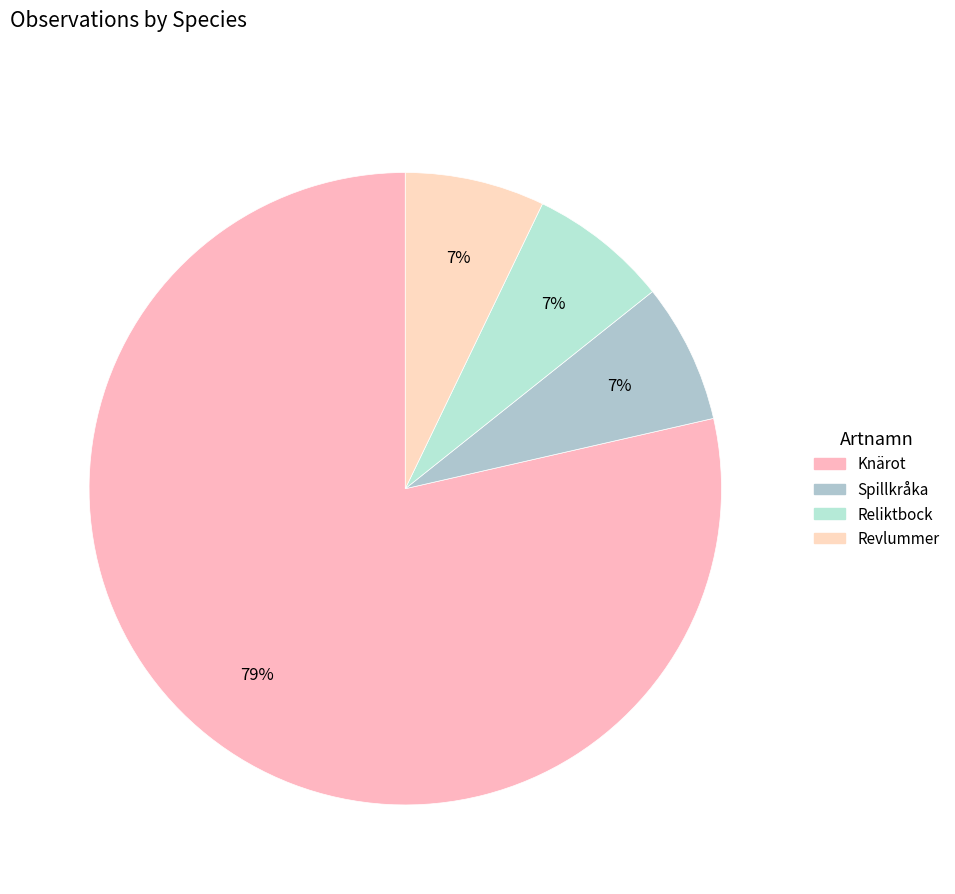

To the nearest percent, what is the difference between the Knärot and Spillkråka slice percentages?

71%